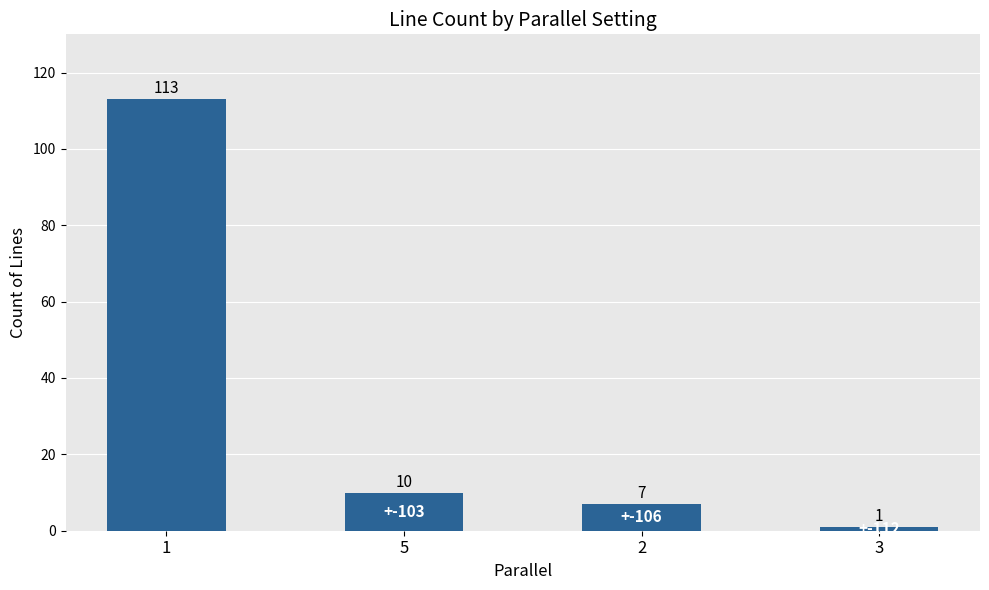

What is the value of the 3rd bar from the left?

7